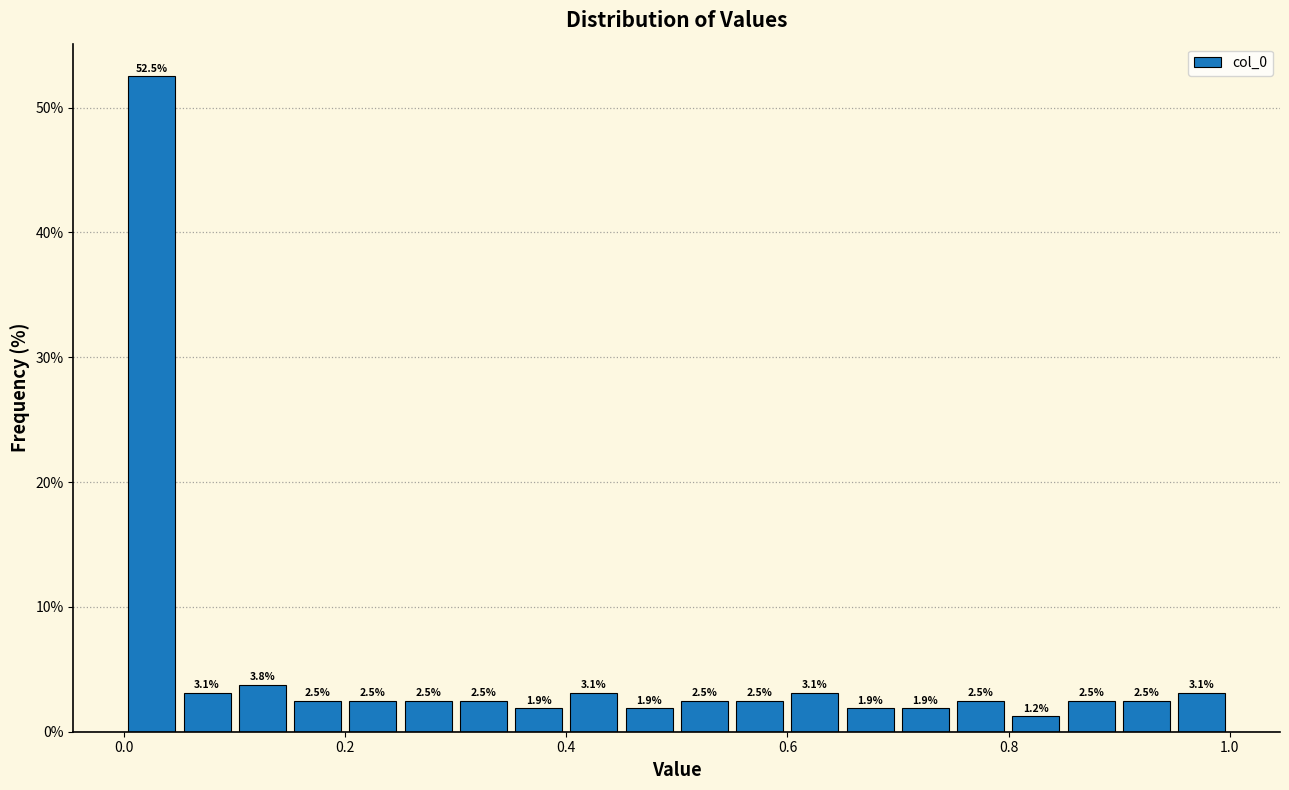

Read against the x-axis, roughly where is the centre of the tallest bar?

0.02